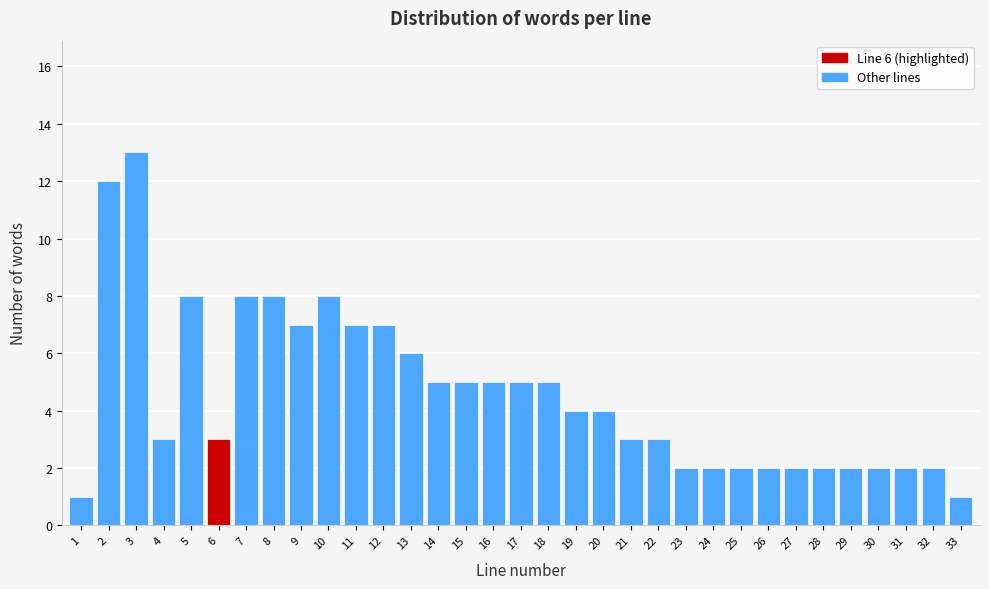

Read the value at 18.

5